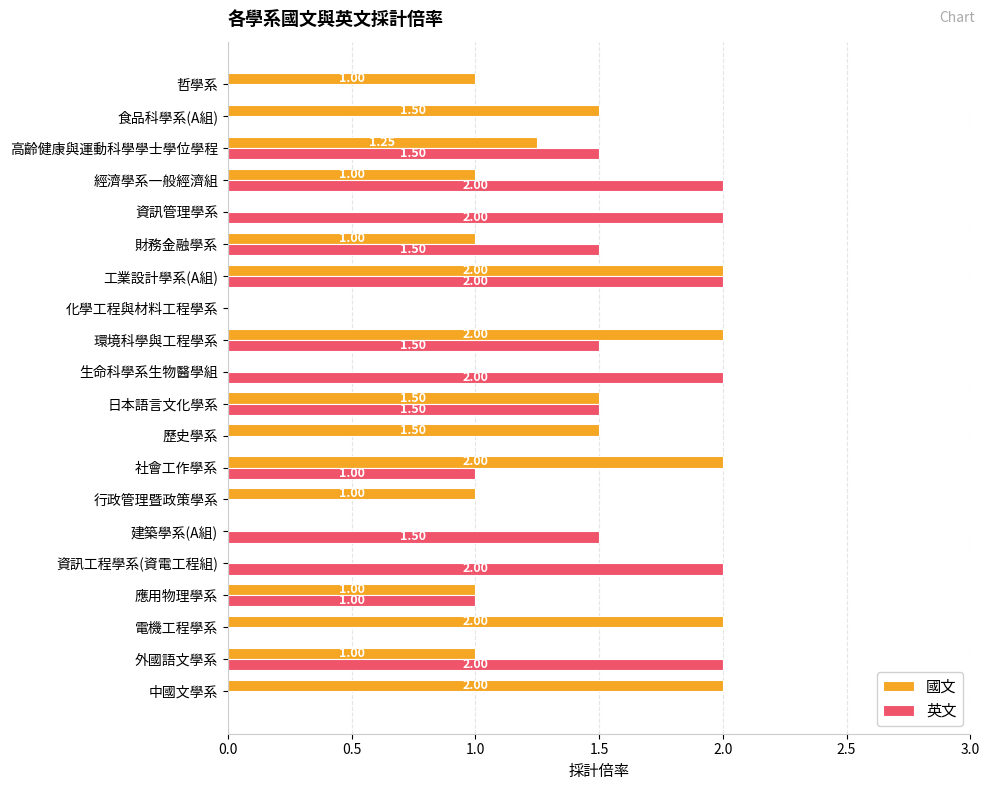

Which series has the largest total across all categories?

國文